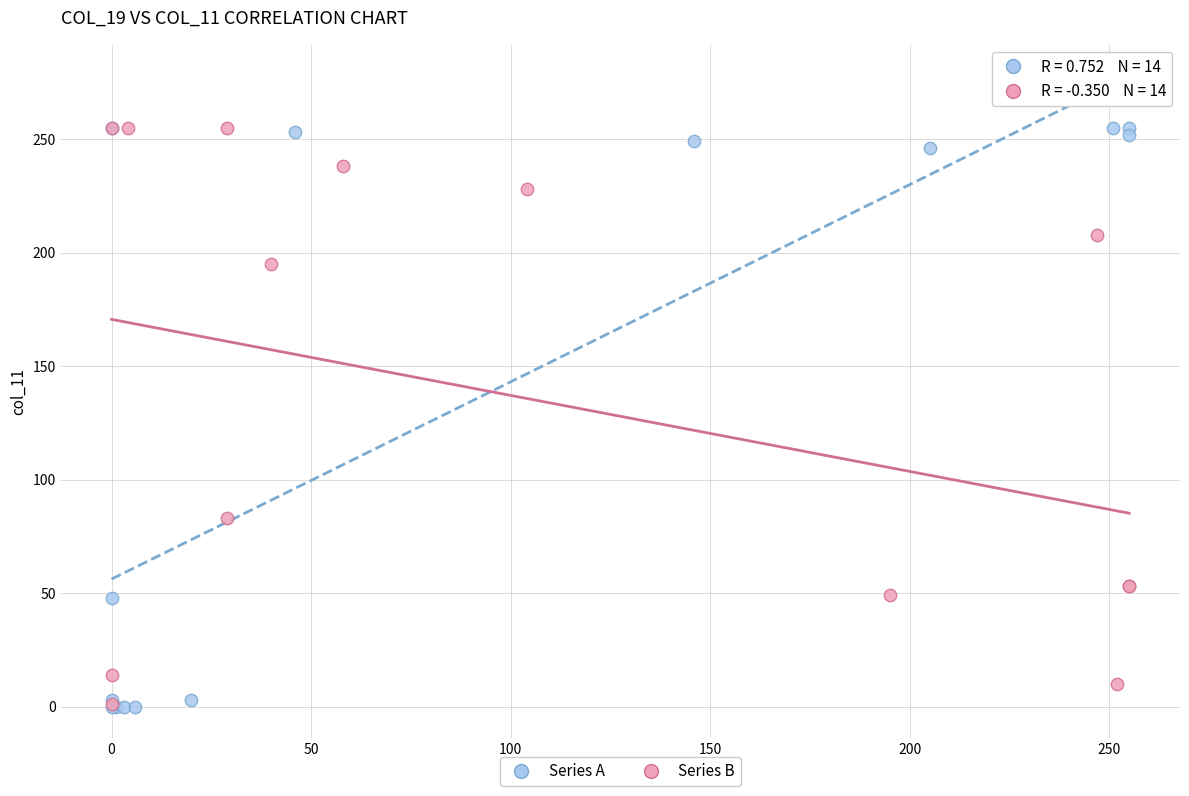

What are all the series names shown in the legend?

Series A, Series B